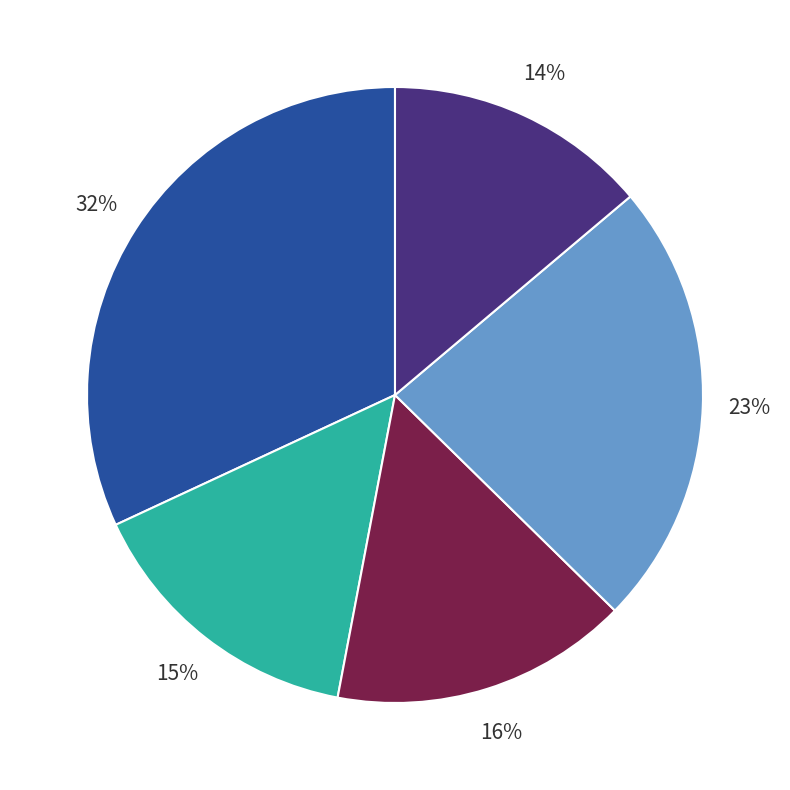

To the nearest percent, what is the average slice percentage?

20%